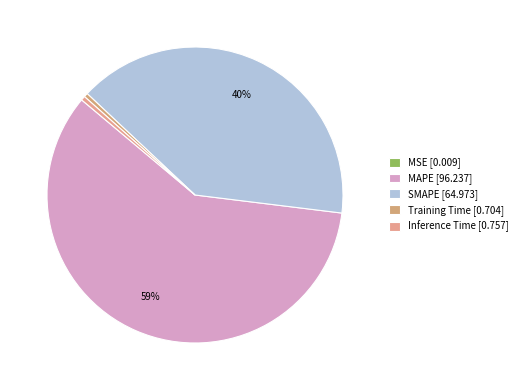

To the nearest percent, what portion does MAPE represent?

59%